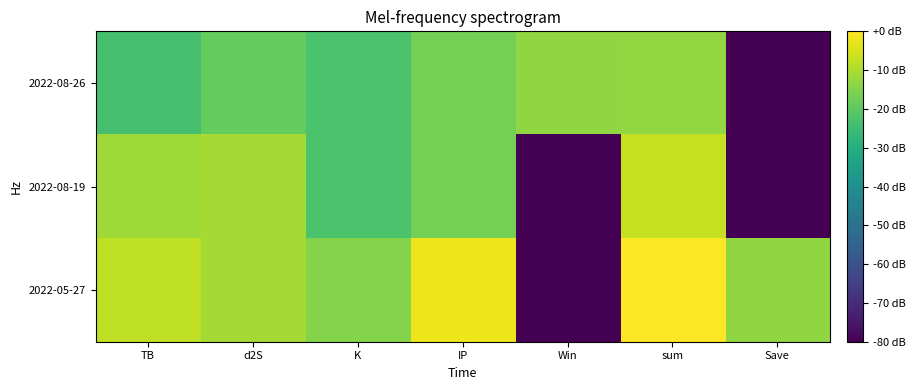

List the series in order of their overall mean, lowest first.

2022-08-19, 2022-08-26, 2022-05-27